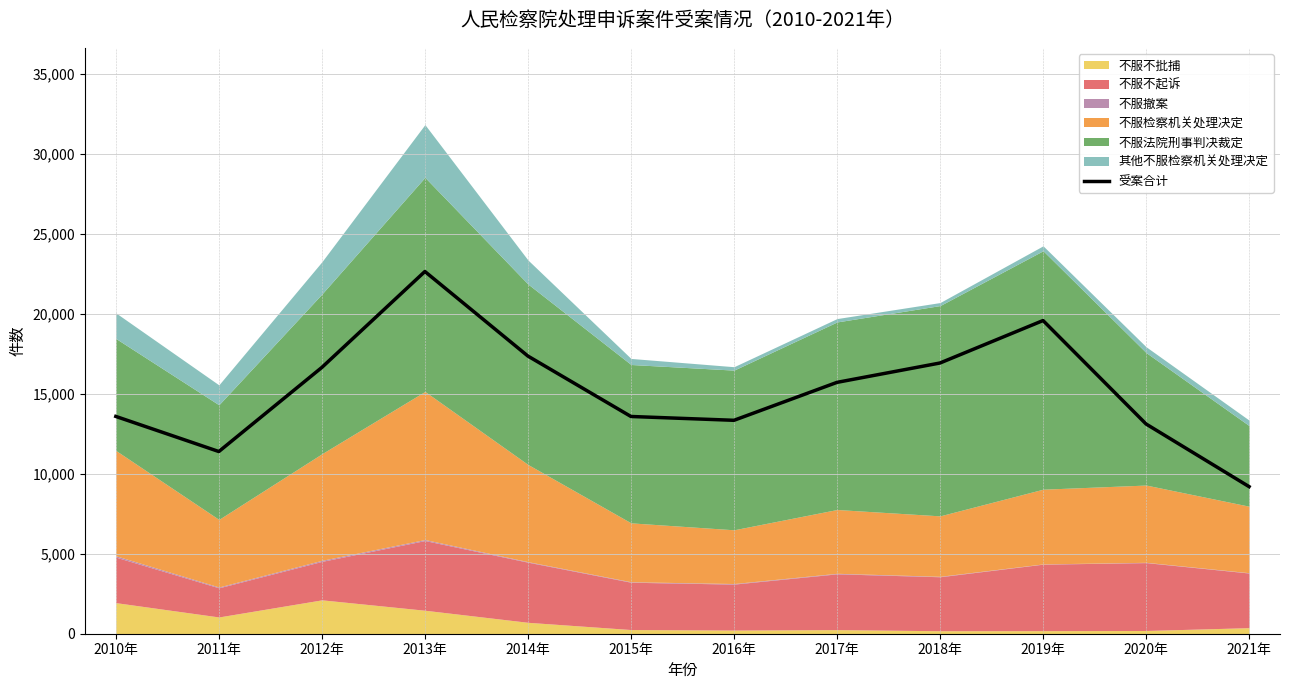

What position from the left is 2020年?

11